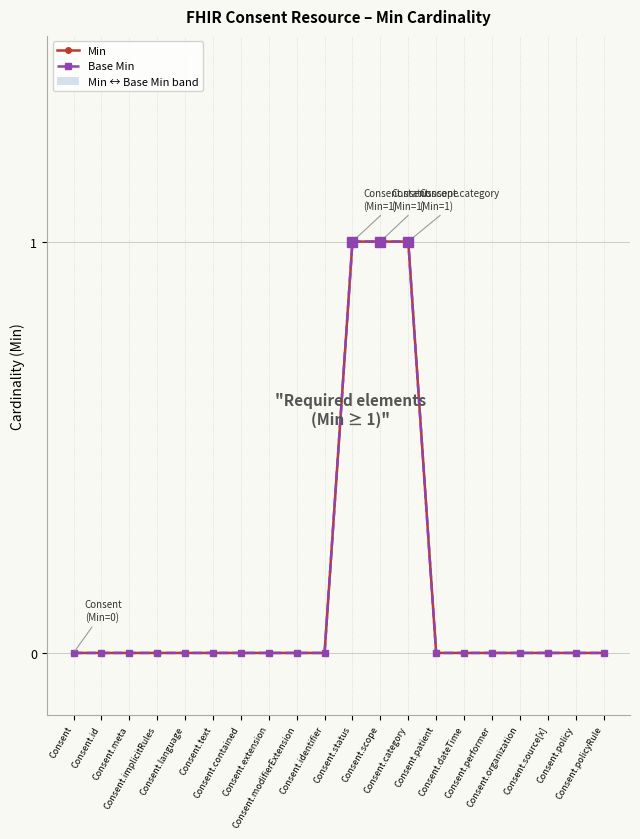

Which label corresponds to the smallest value in the chart?

Consent